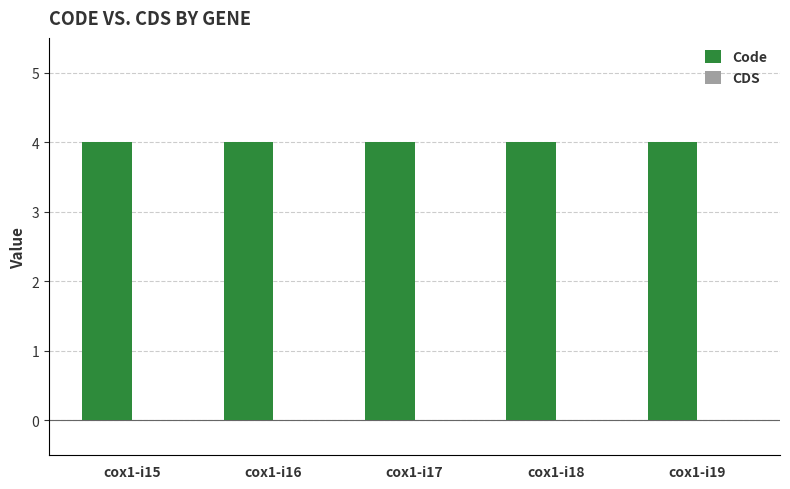

The Code series shows 7 at cox1-i16. True or false?

False